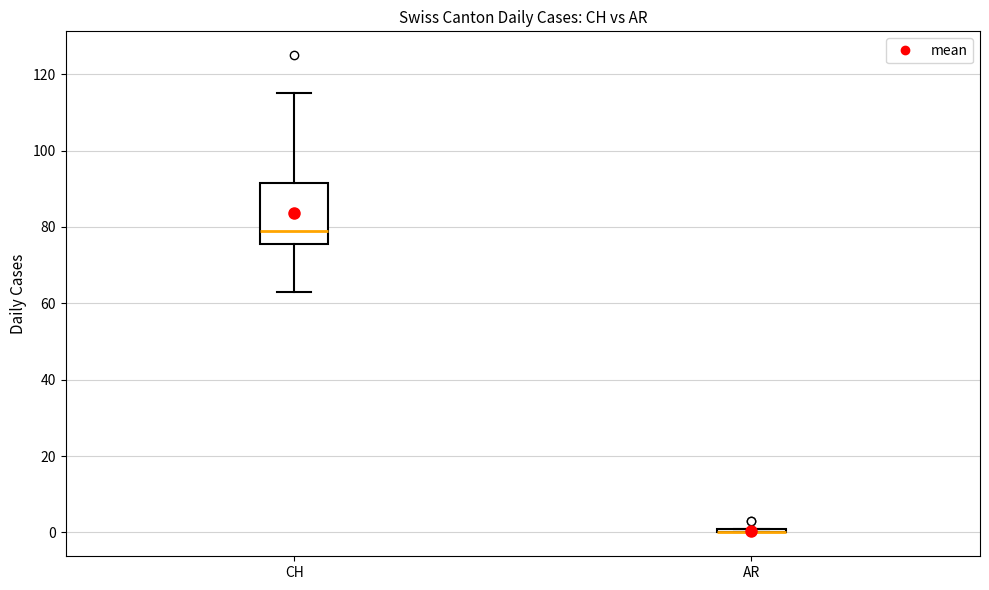

Where is the lower edge of the box for AR on the y-axis? The values are not printed on the chart, so give them approximately, as read against the axis.

0